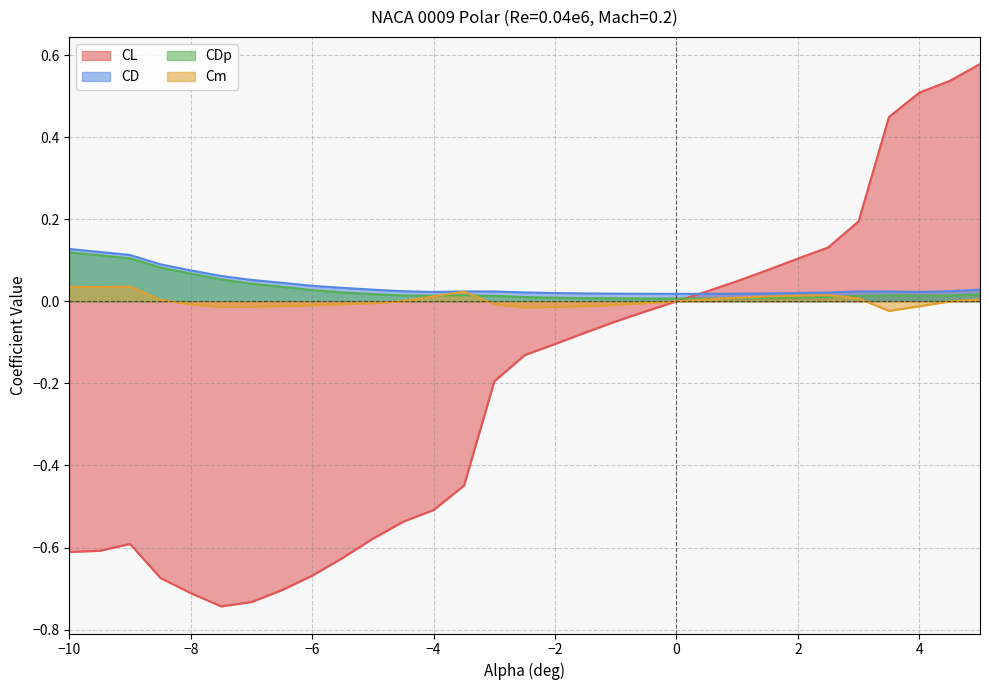

At how many categories does at least one series exceed 0?

31